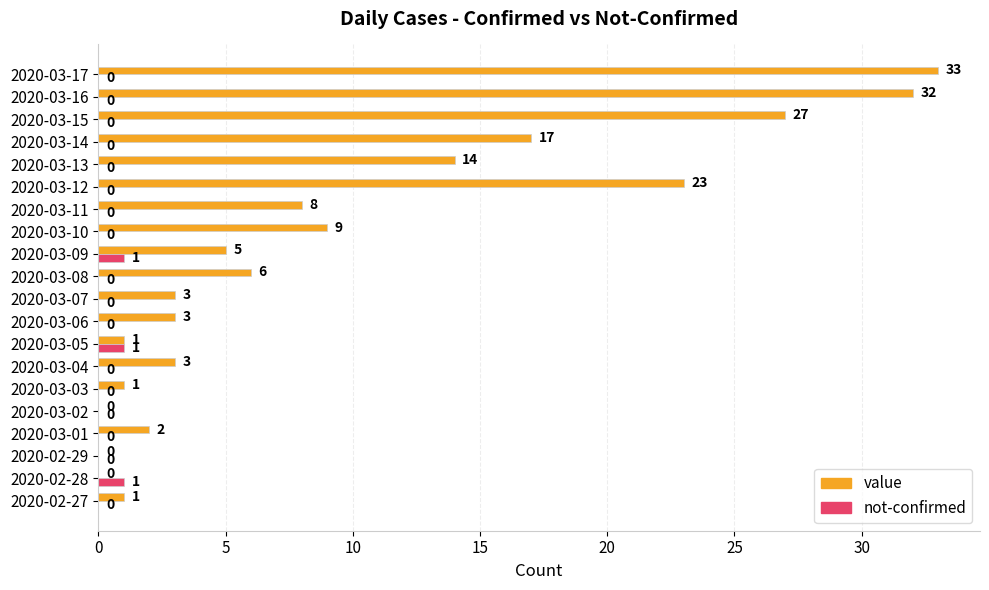

What is the sum of all value values?

188